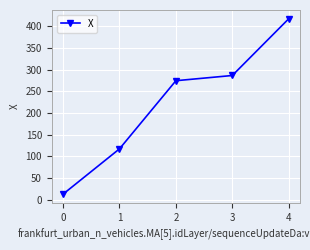

Does the chart display data point markers on the line(s)?

Yes